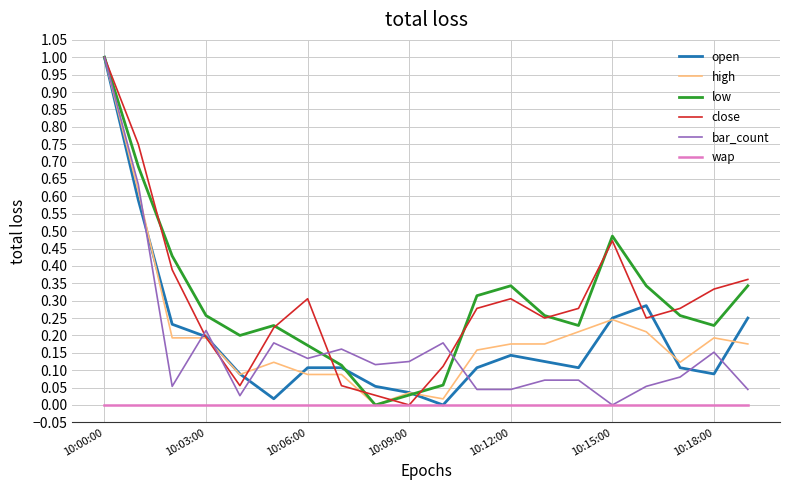

What are all the series names shown in the legend?

open, high, low, close, bar_count, wap